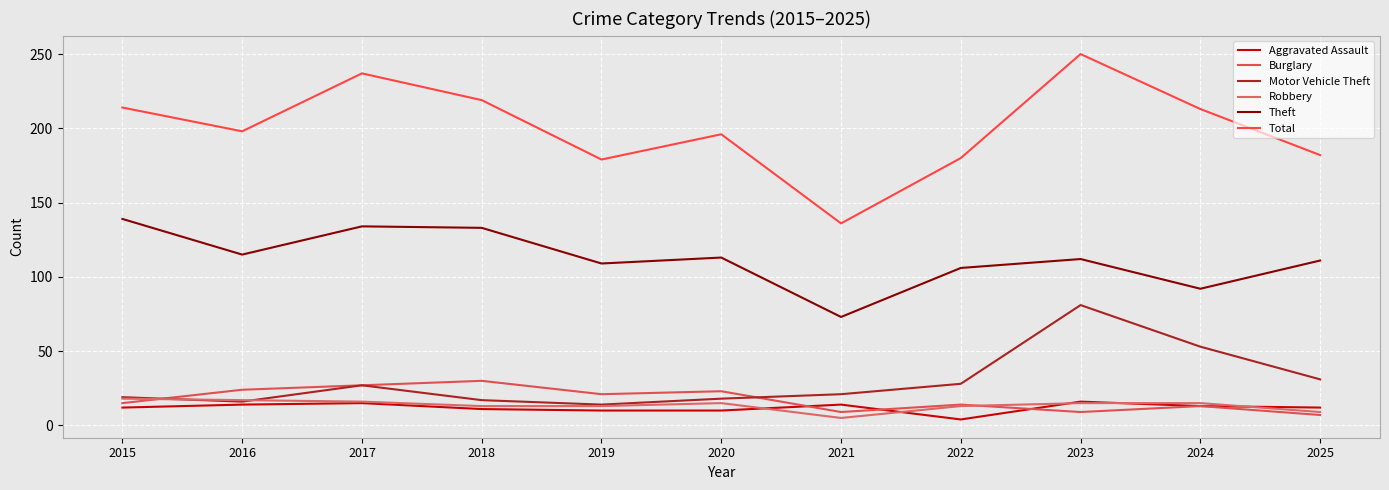

How many interior local valleys does the Burglary series have?

3